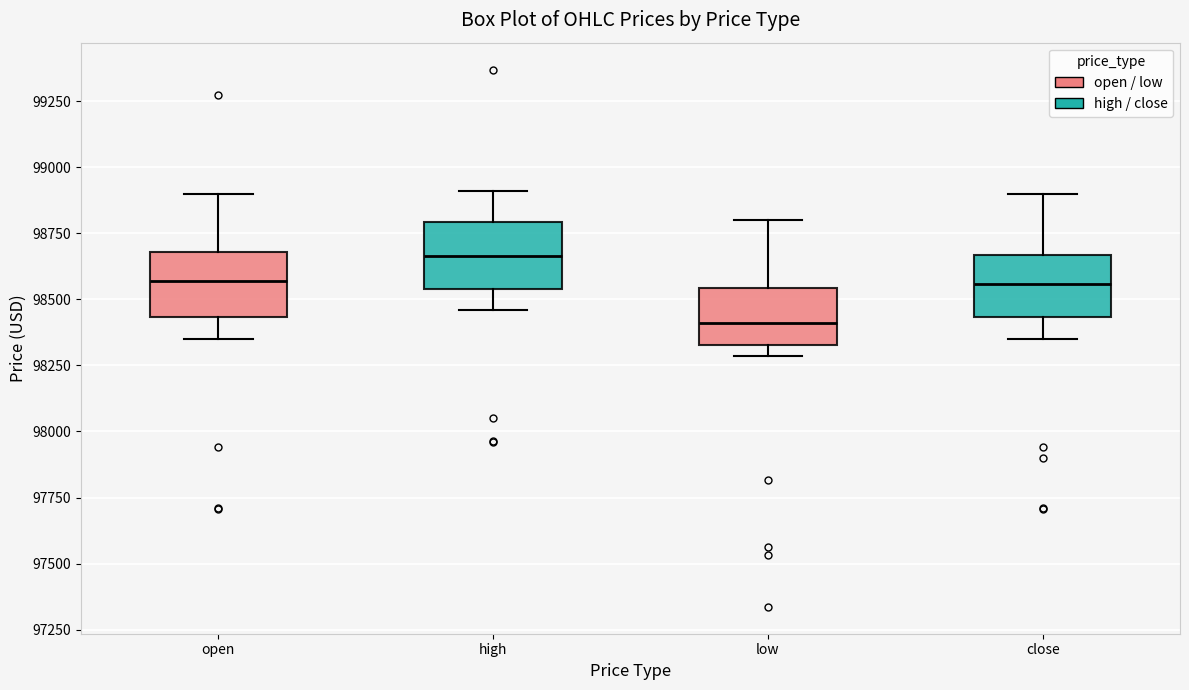

Reading left to right, read every box against the y-axis: the position of its median line, the range the box covers, and the ends of its whiskers. The values are not printed on the chart, so give them approximately, as read against the axis.

open: median 98550, box 98450 to 98700, whiskers 98350 to 98900
high: median 98650, box 98550 to 98800, whiskers 98450 to 98900
low: median 98400, box 98350 to 98550, whiskers 98300 to 98800
close: median 98550, box 98450 to 98650, whiskers 98350 to 98900